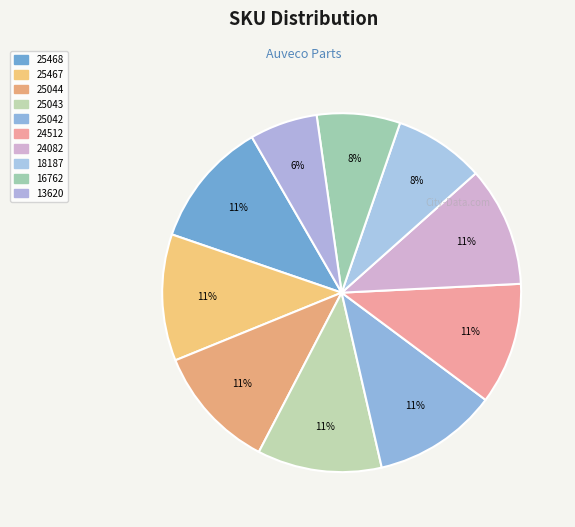

Does 24512 account for over 50% of the chart?

No